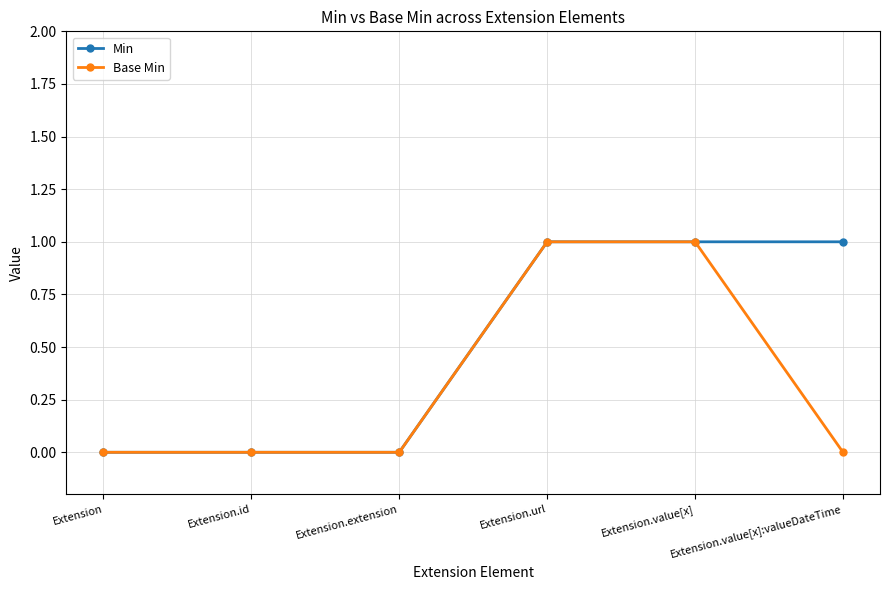

The value of Min at Extension.value[x] is 1. True or false?

True